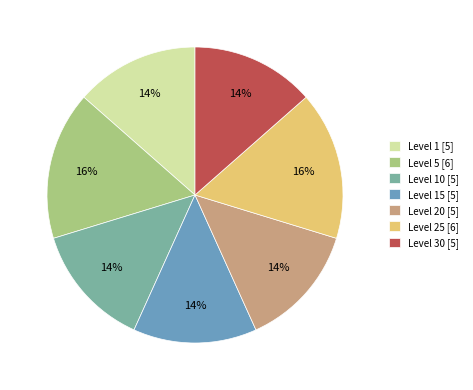

To the nearest percent, what is the average slice percentage?

14%